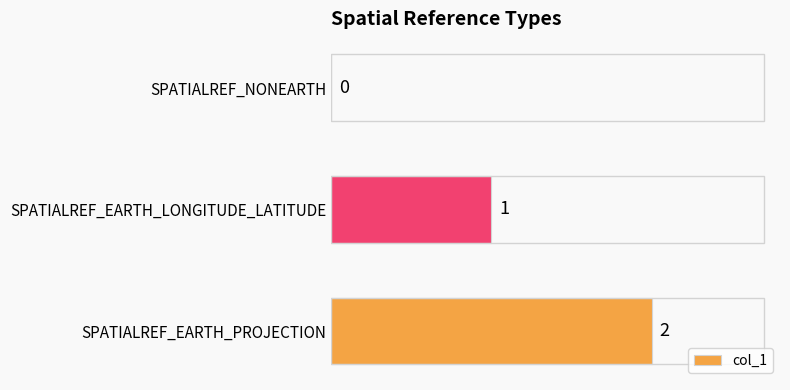

Are the bars horizontal?

Yes